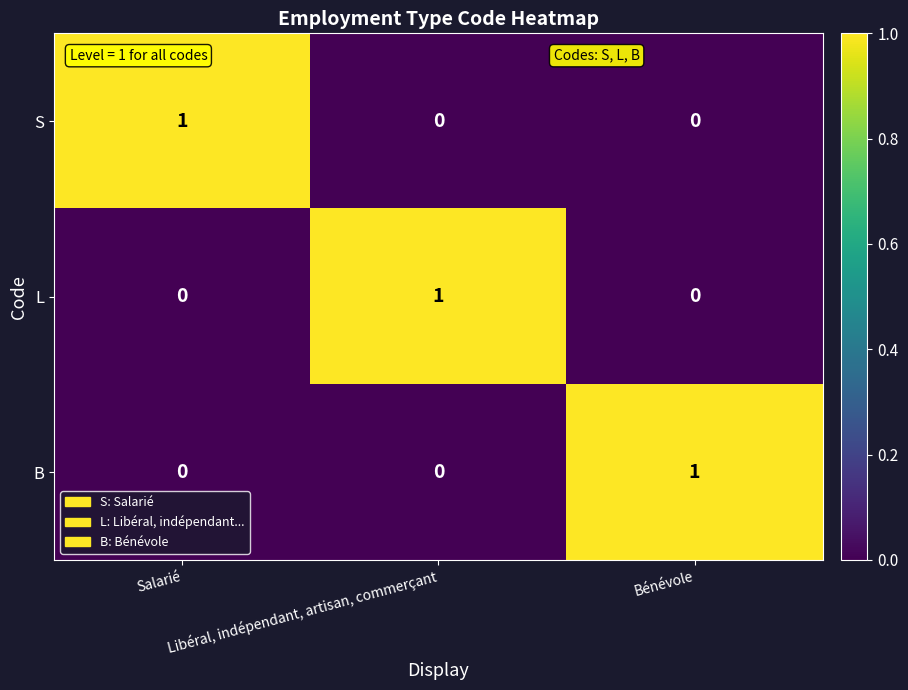

At how many categories does at least one series exceed 0?

3